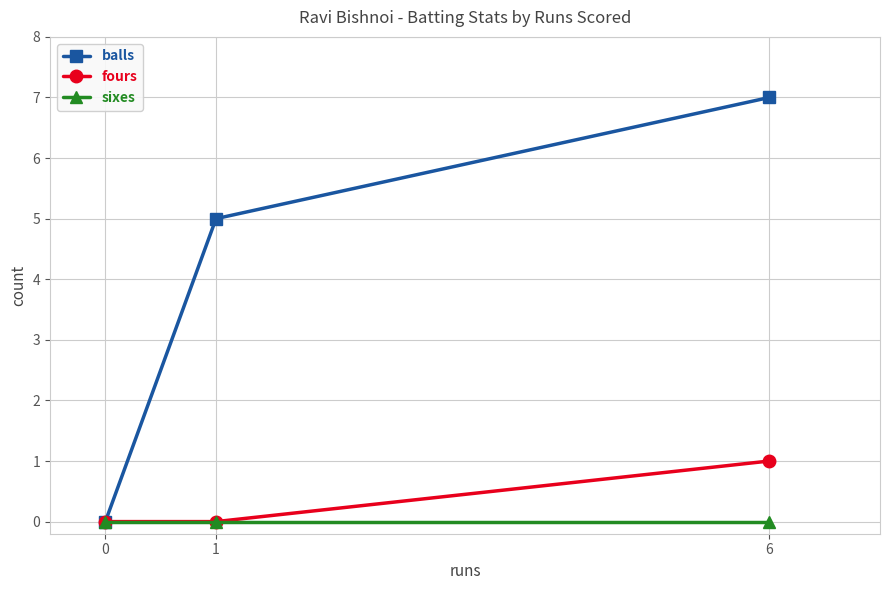

What is the spread (max minus min) of values at 6?

7